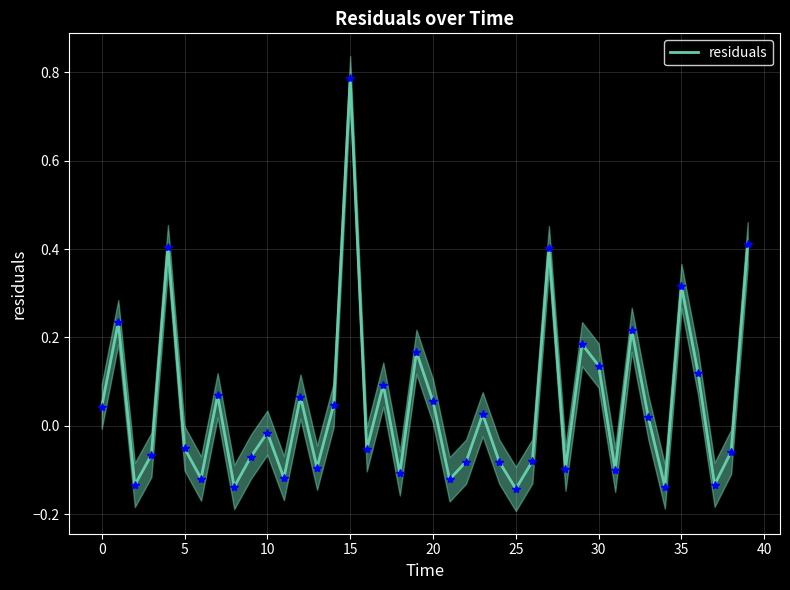

What is the greatest value displayed?

0.8